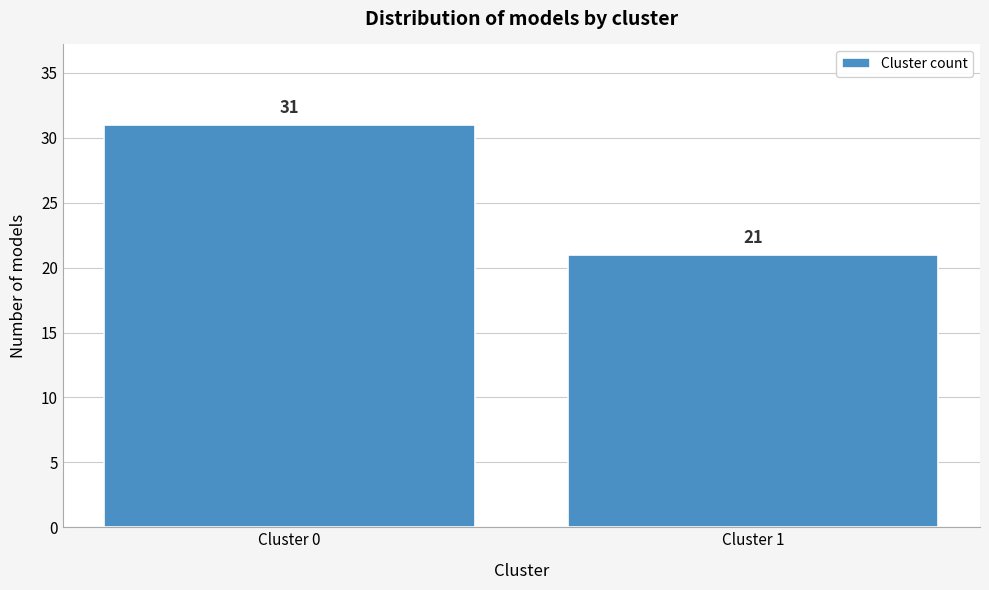

Reading left to right, extract all data points from this chart.

Cluster 0=31	Cluster 1=21